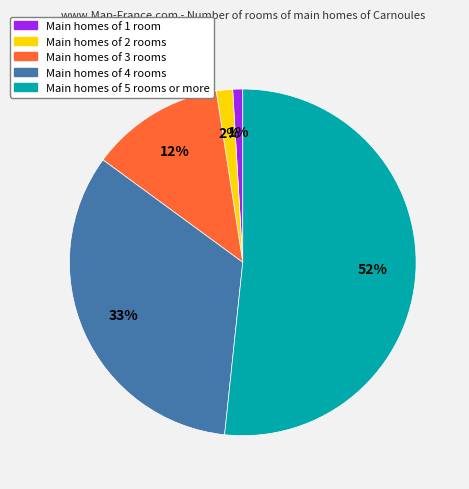

To the nearest percent, what is the average slice percentage?

20%